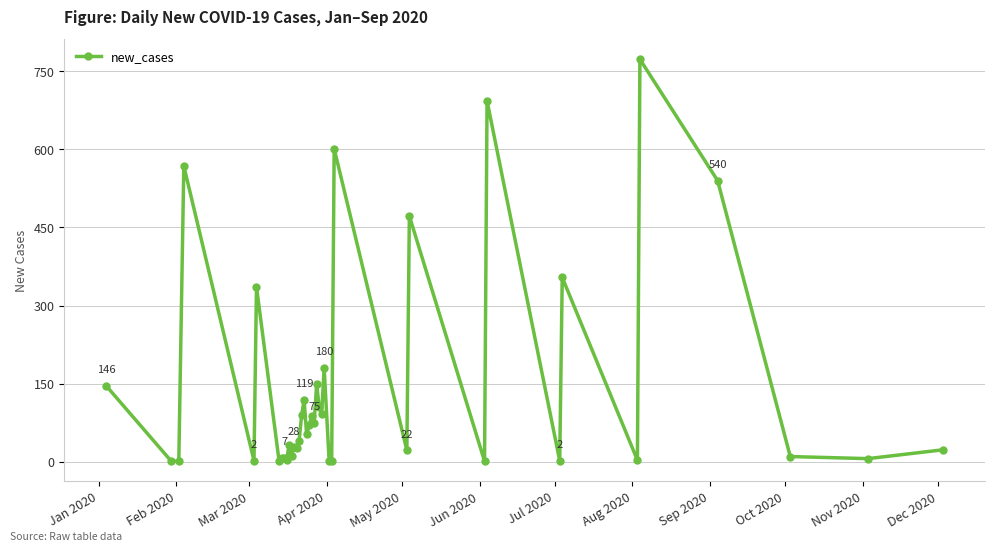

How many series are shown in this chart?

1